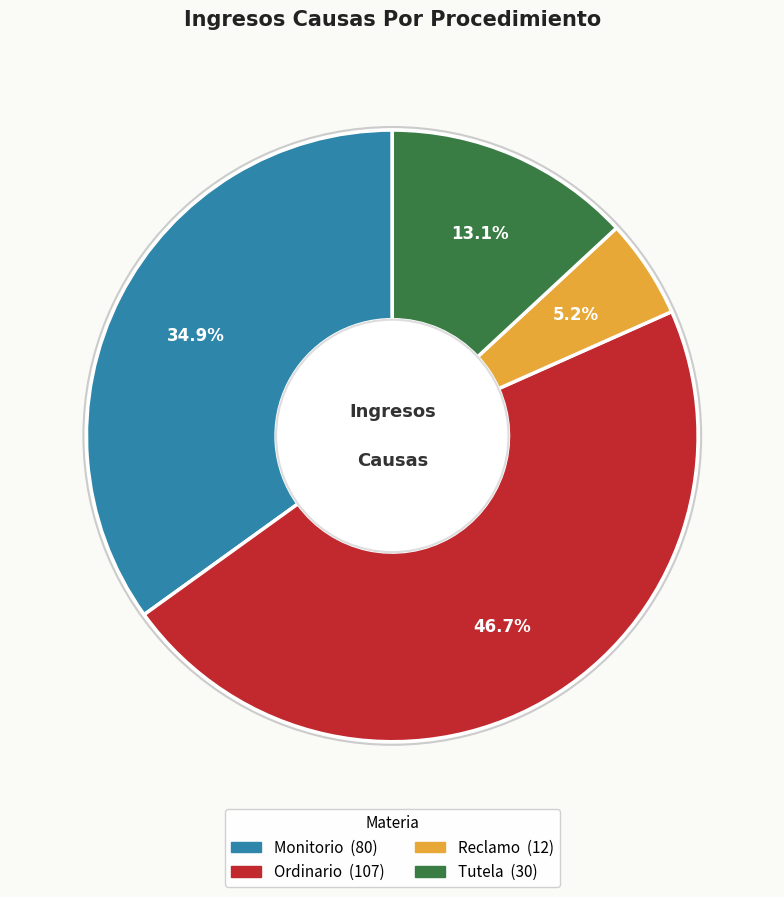

Between Ordinario and Monitorio, which is larger?

Ordinario